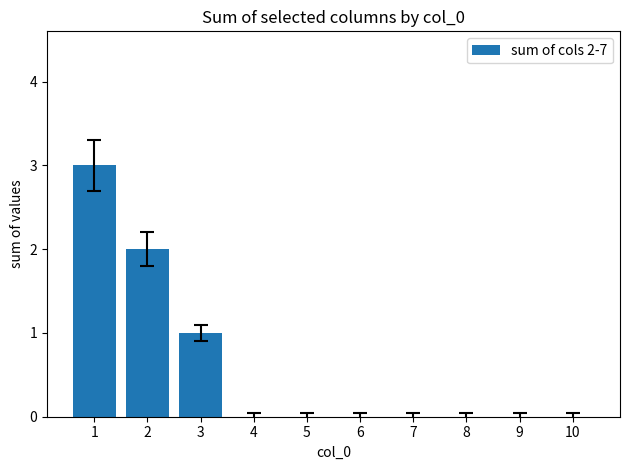

Does the chart contain stacked bars?

No